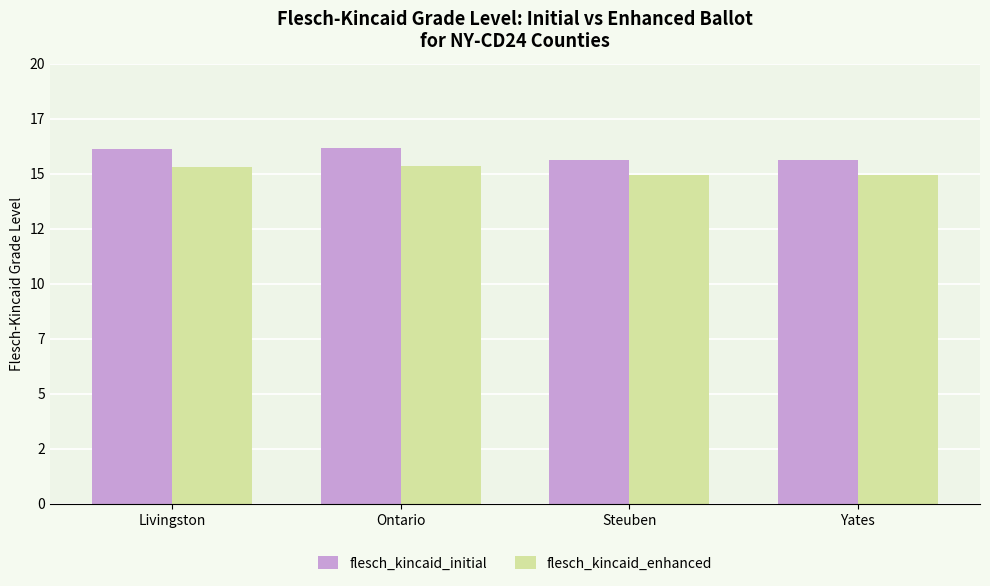

What position from the right is Ontario?

3